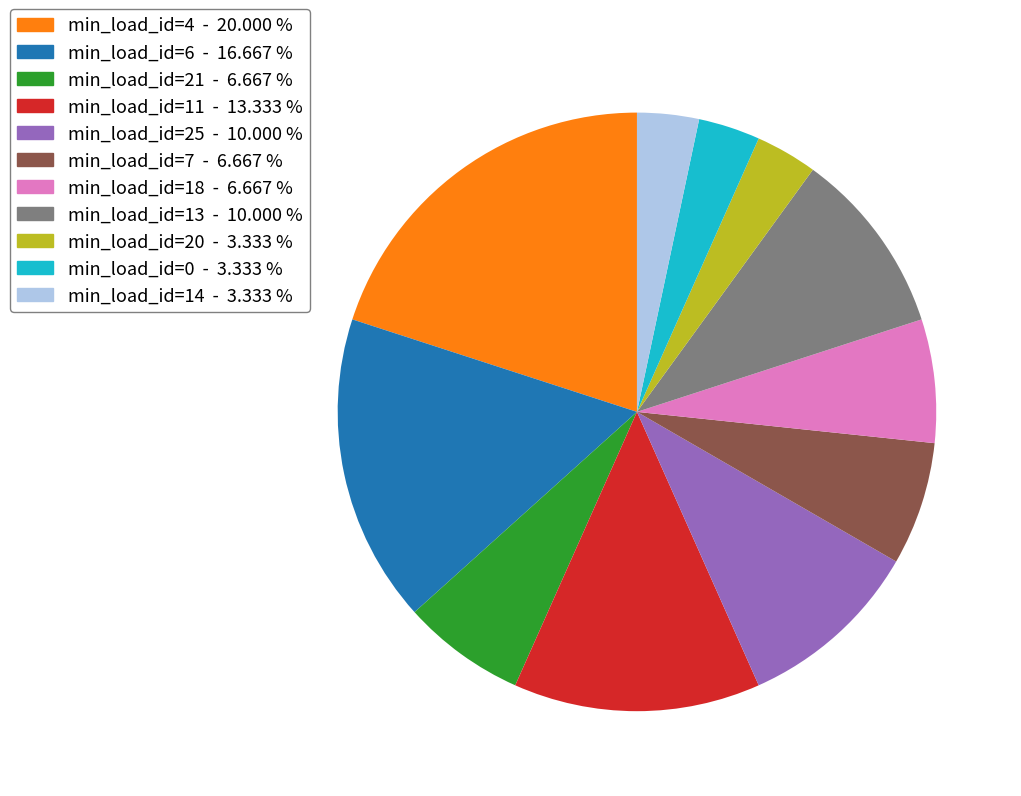

Is there any slice that represents more than half of the pie?

No